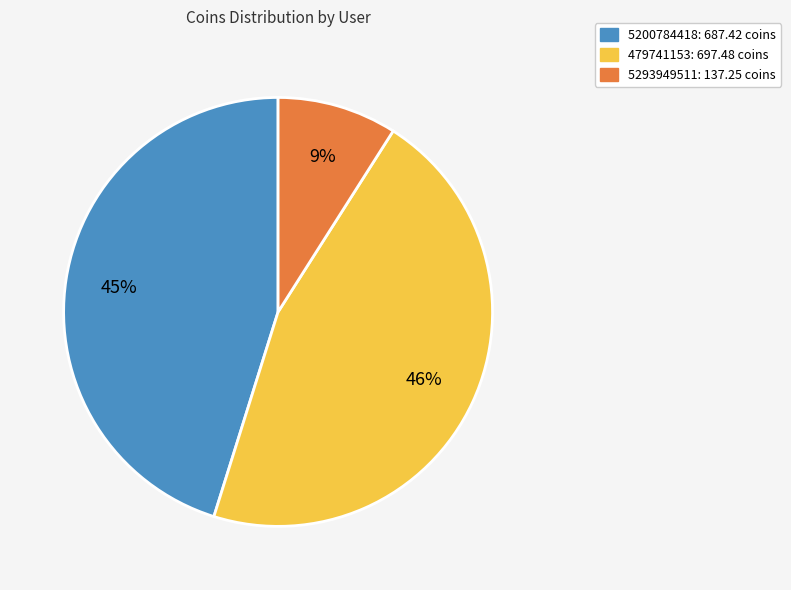

How many segments does this pie chart have?

3